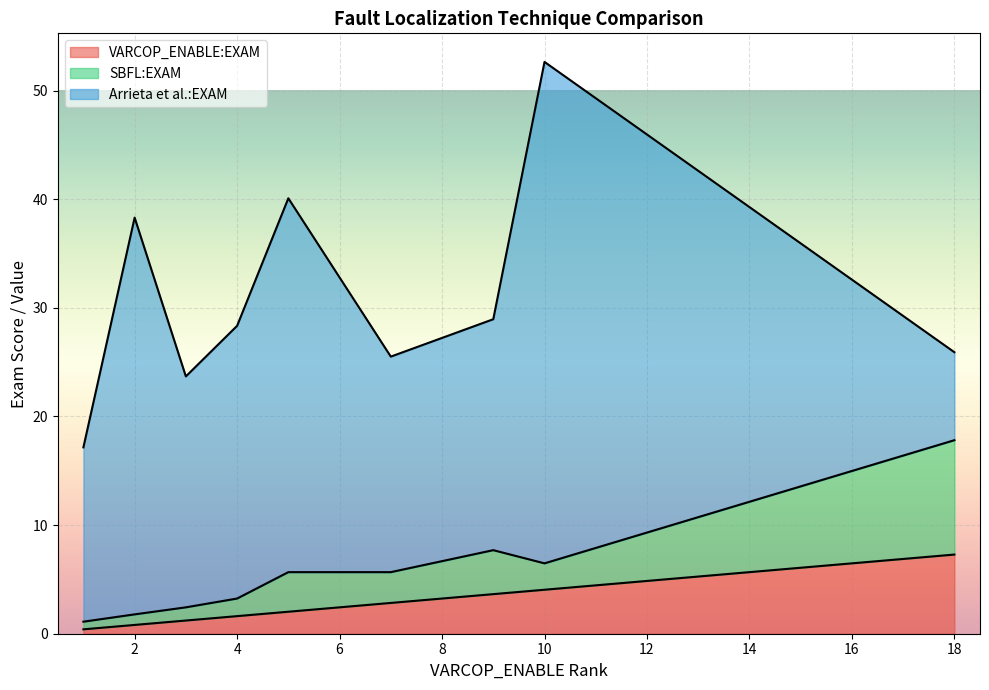

True or false: VARCOP_ENABLE:EXAM has a value of 1.8 at 18.

False